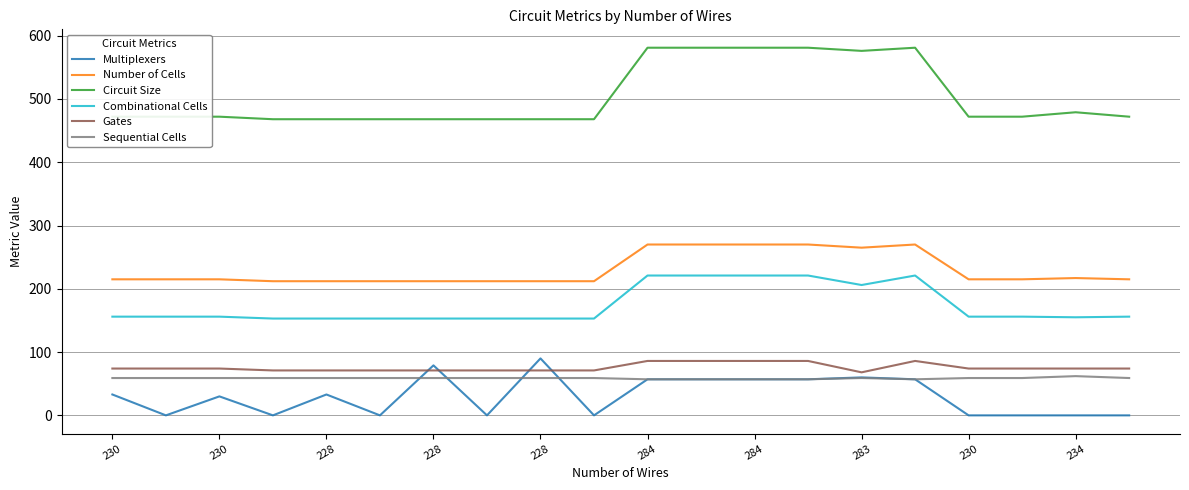

Which series has the largest total across all categories?

Circuit Size